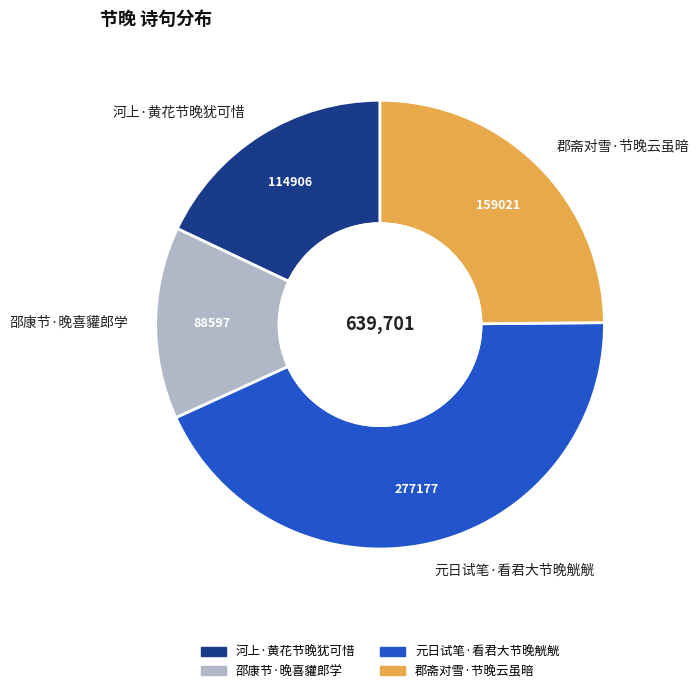

Count the number of slices in the pie.

4